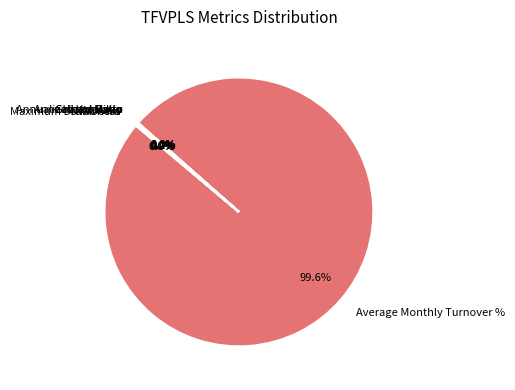

Which category has the biggest portion of the pie?

Average Monthly Turnover %